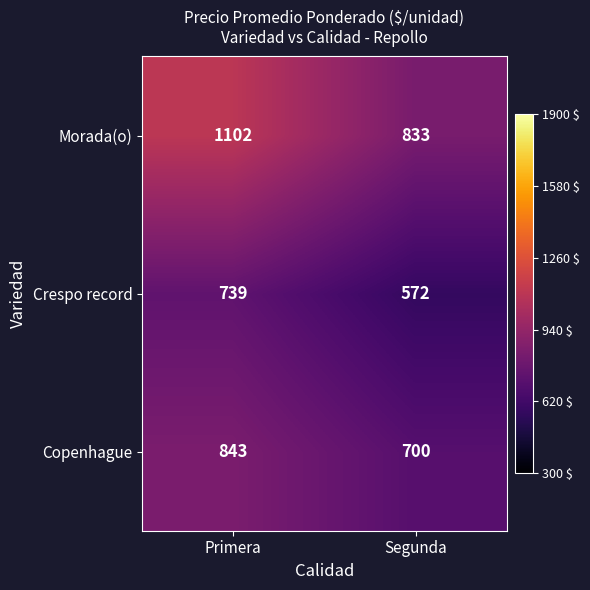

Which series has the widest spread of values?

Morada(o)